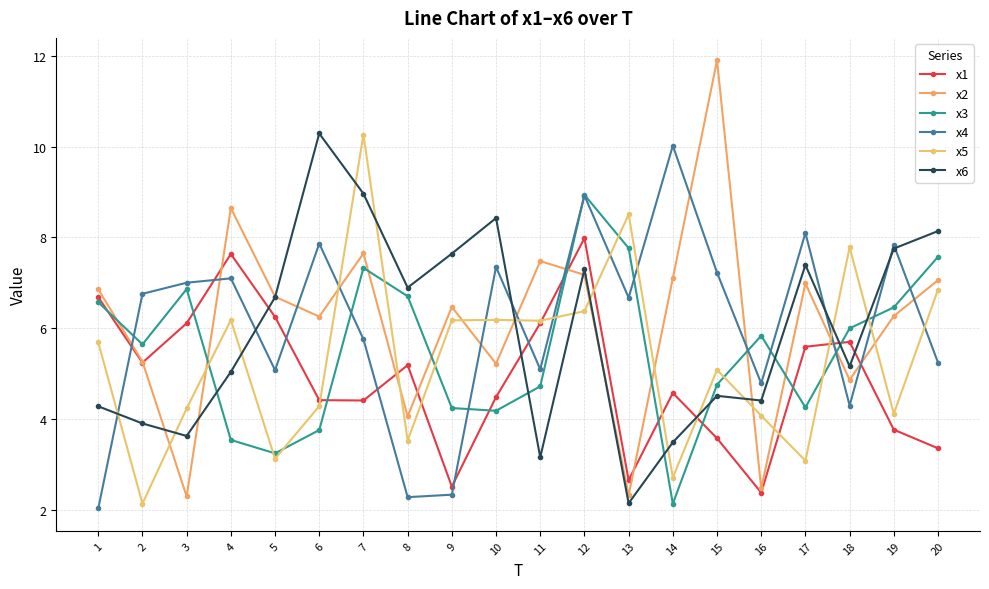

At which category is the sum across all series the highest?

12